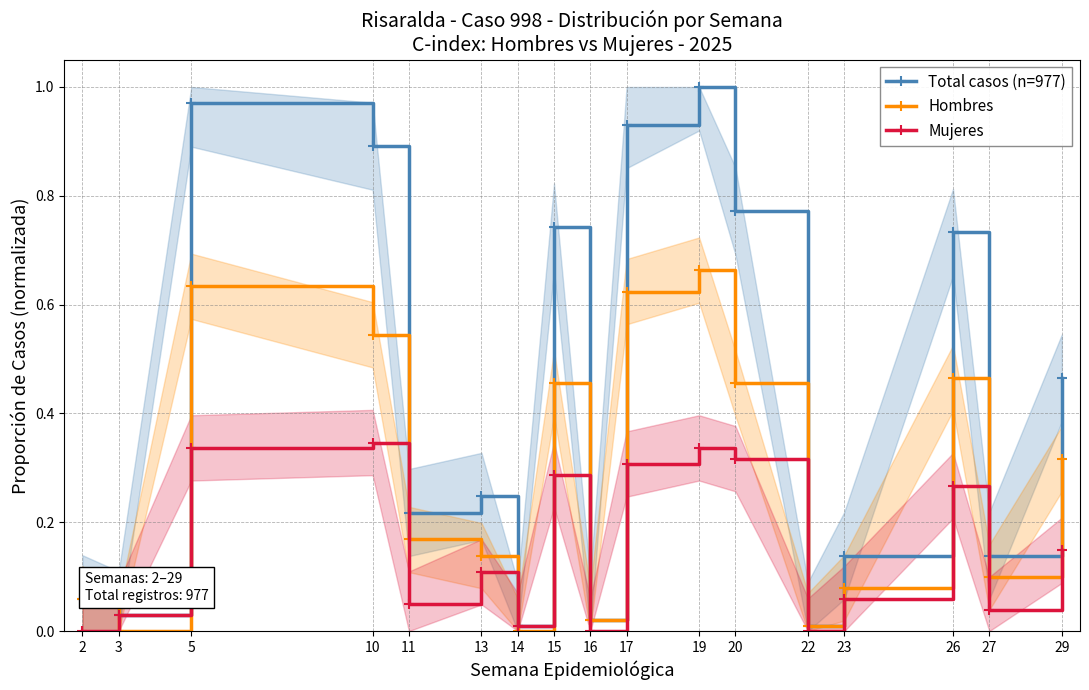

Which label corresponds to the smallest value in the chart?

3